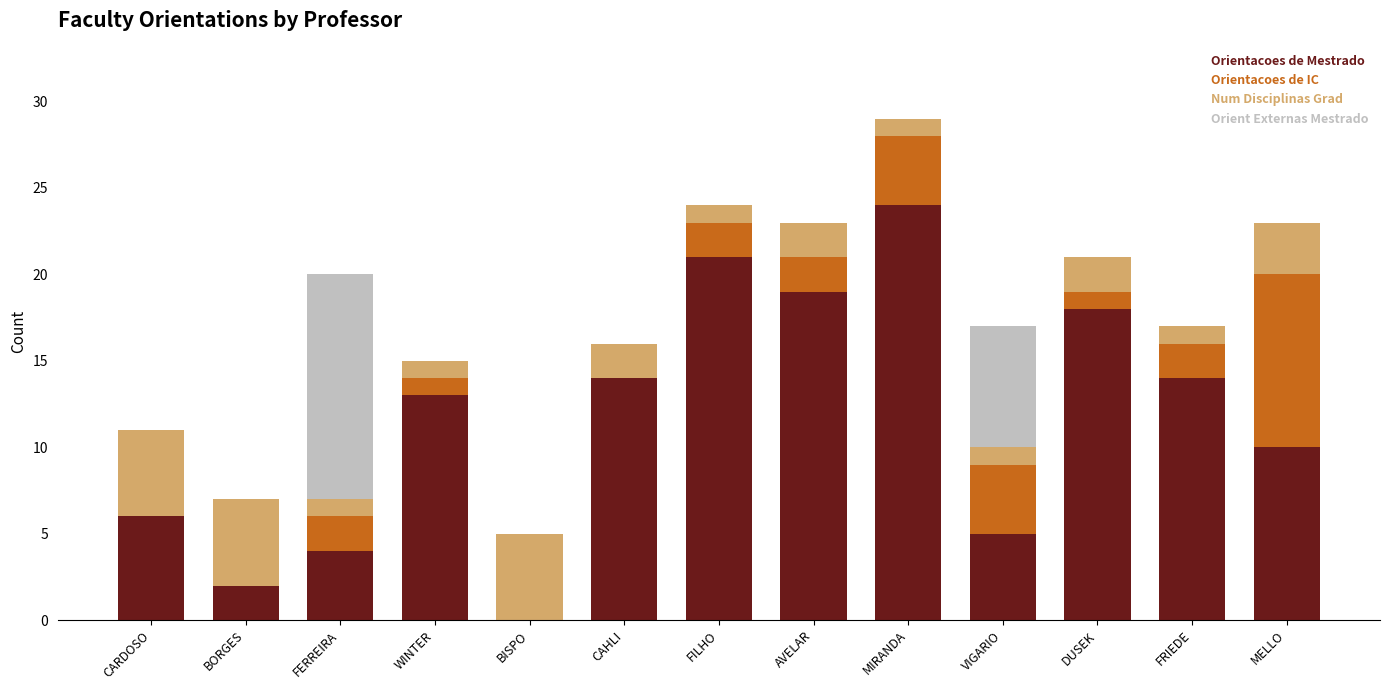

Is it true that Orientacoes de Mestrado equals 13 at BISPO?

False